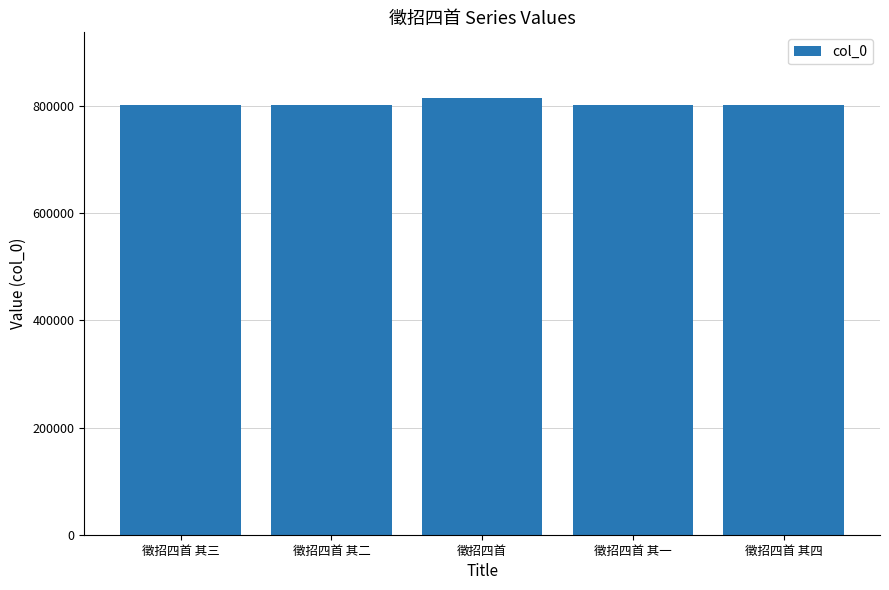

What is the sum of the values at 徵招四首 其三 and 徵招四首?

1617953